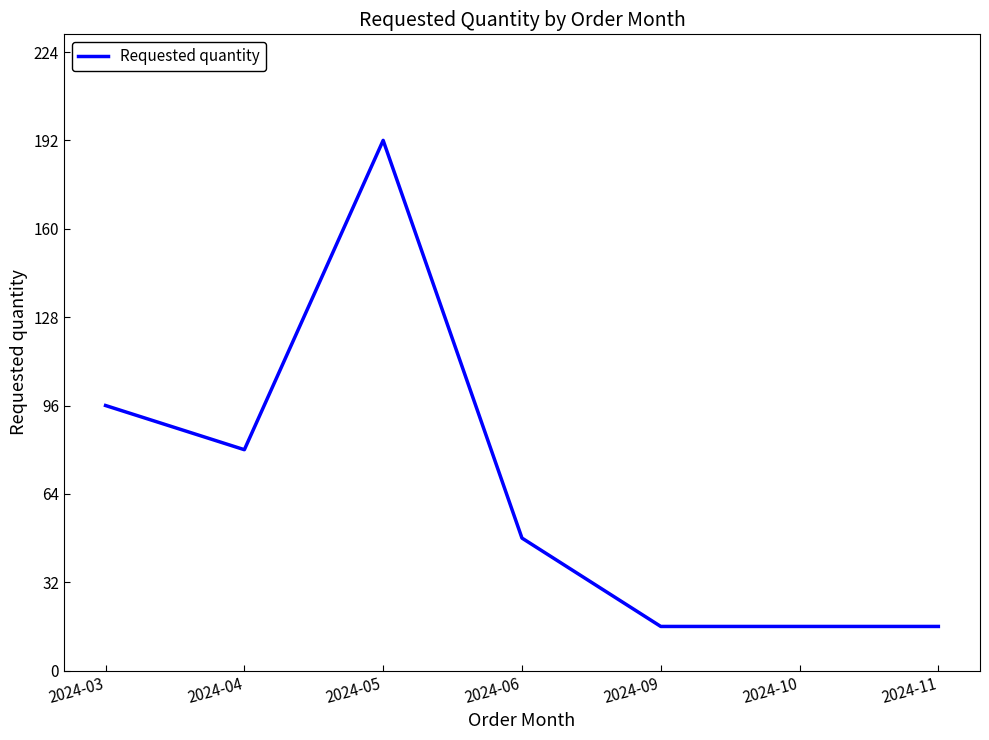

What is the difference between the maximum and second lowest values?

176